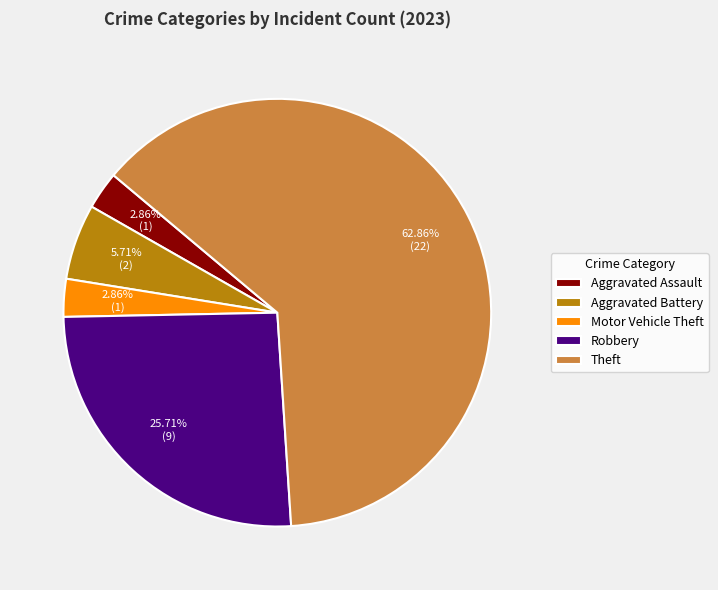

How many segments does this pie chart have?

5